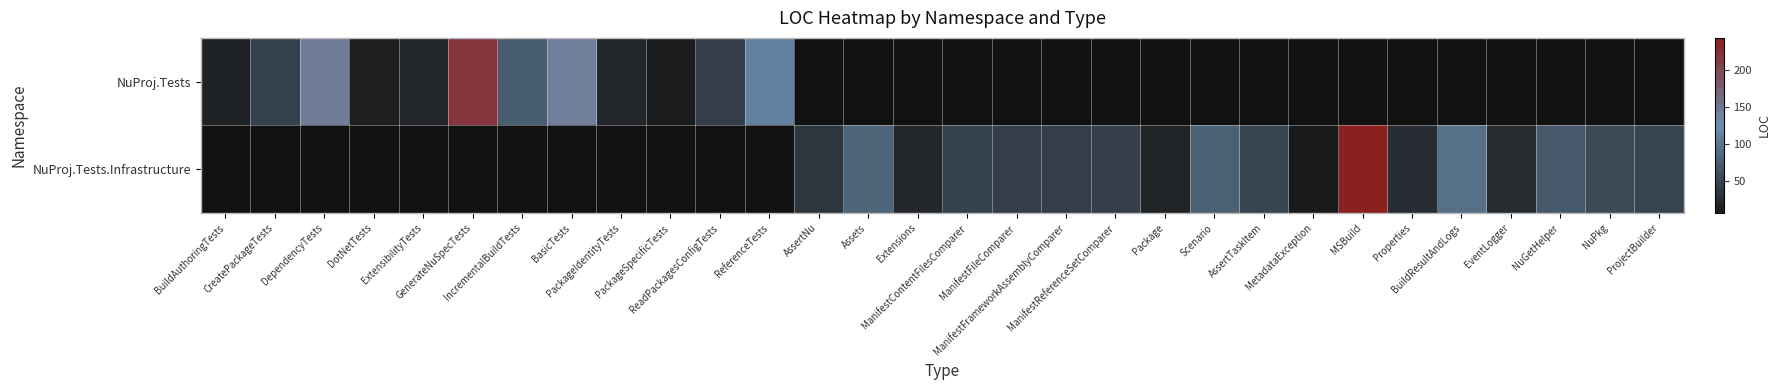

How many series are shown in this chart?

2